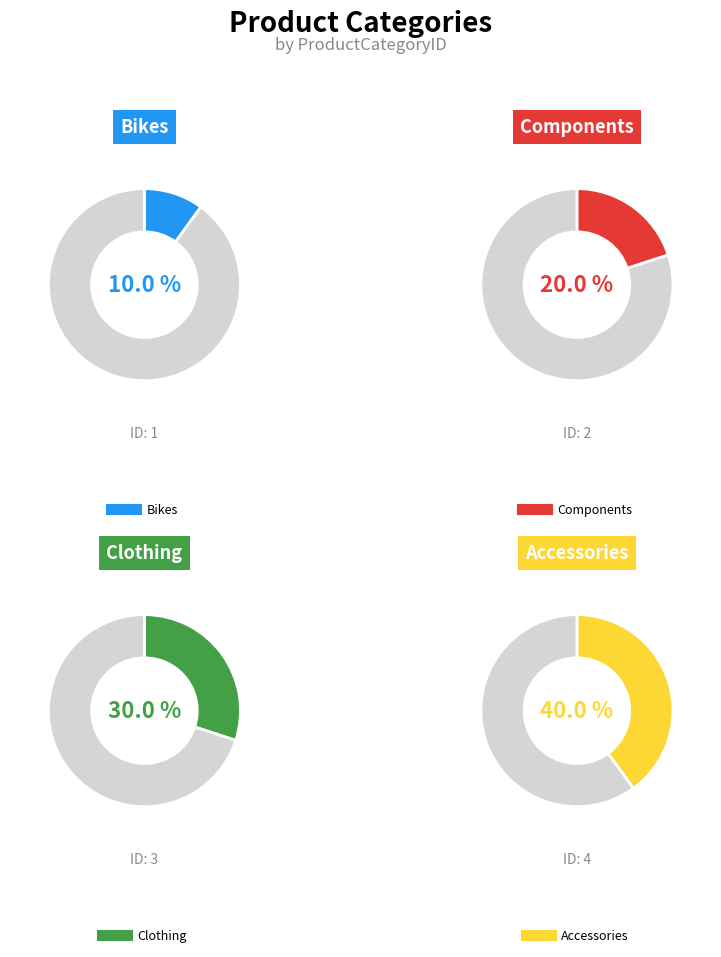

The Bikes slice represents 1% of the pie. True or false?

False